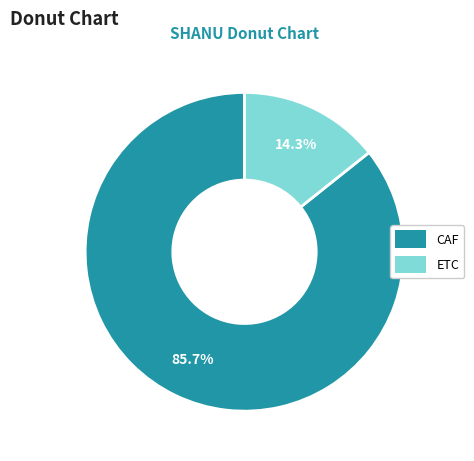

To the nearest percent, what percentage of the pie is ETC?

14%